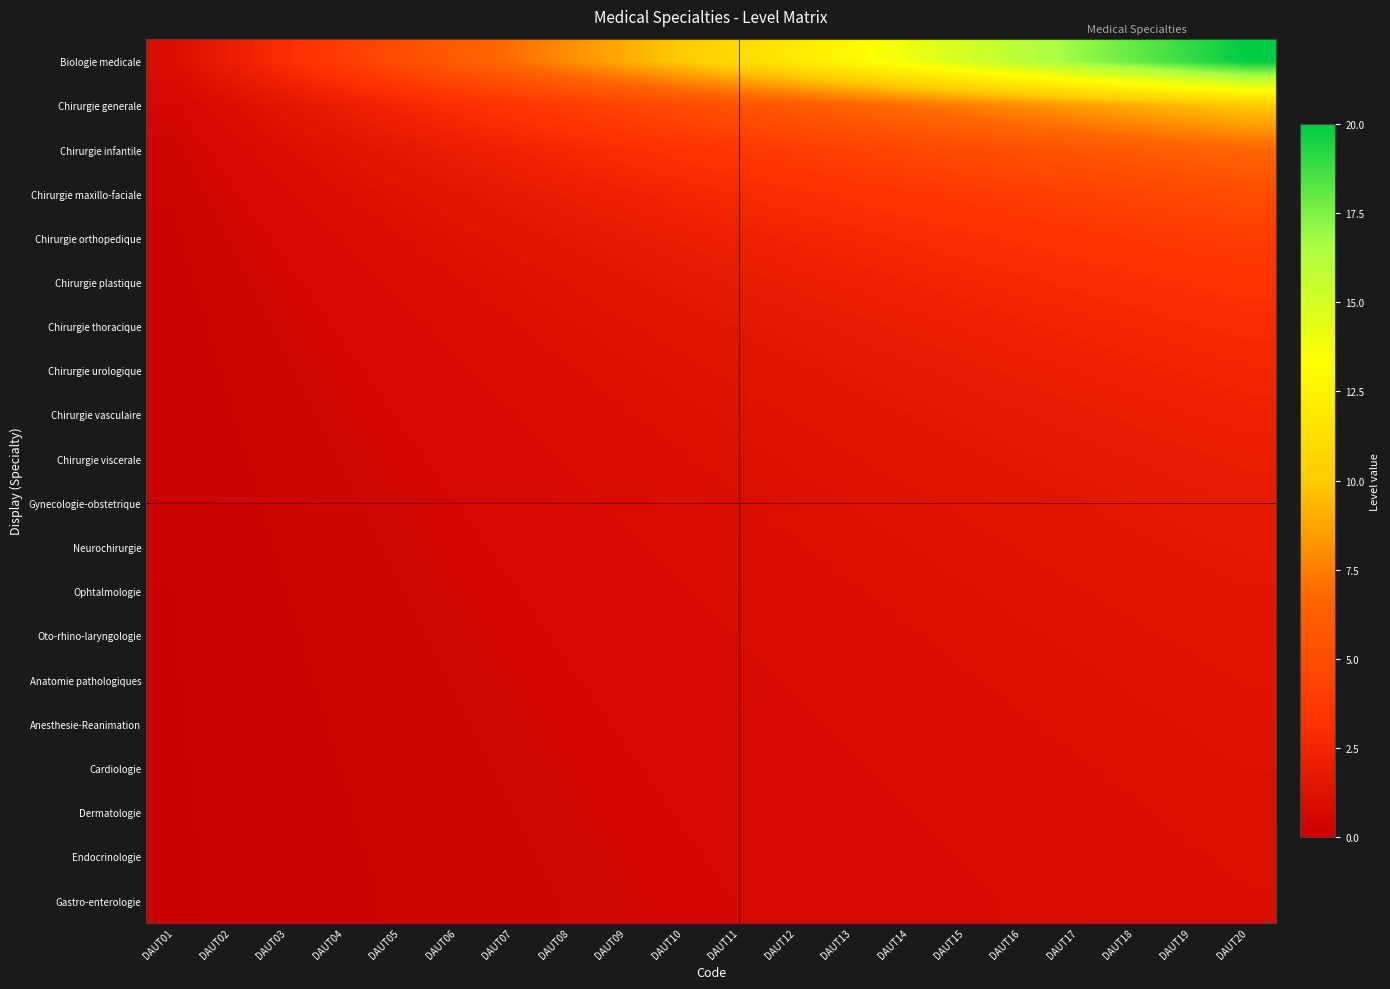

Reading left to right, what are all the values shown in this chart?

Biologie medicale: DAUT01=1.0	DAUT02=2.0	DAUT03=3.0	DAUT04=4.0	DAUT05=5.0	DAUT06=6.0	DAUT07=7.0	DAUT08=8.0	DAUT09=9.0	DAUT10=10.0	DAUT11=11.0	DAUT12=12.0	DAUT13=13.0	DAUT14=14.0	DAUT15=15.0	DAUT16=16.0	DAUT17=17.0	DAUT18=18.0	DAUT19=19.0	DAUT20=20.0
Chirurgie generale: DAUT01=0.5	DAUT02=1.0	DAUT03=1.5	DAUT04=2.0	DAUT05=2.5	DAUT06=3.0	DAUT07=3.5	DAUT08=4.0	DAUT09=4.5	DAUT10=5.0	DAUT11=5.5	DAUT12=6.0	DAUT13=6.5	DAUT14=7.0	DAUT15=7.5	DAUT16=8.0	DAUT17=8.5	DAUT18=9.0	DAUT19=9.5	DAUT20=10.0
Chirurgie infantile: DAUT01=0.3	DAUT02=0.7	DAUT03=1.0	DAUT04=1.3	DAUT05=1.7	DAUT06=2.0	DAUT07=2.3	DAUT08=2.7	DAUT09=3.0	DAUT10=3.3	DAUT11=3.7	DAUT12=4.0	DAUT13=4.3	DAUT14=4.7	DAUT15=5.0	DAUT16=5.3	DAUT17=5.7	DAUT18=6.0	DAUT19=6.3	DAUT20=6.7
Chirurgie maxillo-faciale: DAUT01=0.2	DAUT02=0.5	DAUT03=0.8	DAUT04=1.0	DAUT05=1.2	DAUT06=1.5	DAUT07=1.8	DAUT08=2.0	DAUT09=2.2	DAUT10=2.5	DAUT11=2.8	DAUT12=3.0	DAUT13=3.2	DAUT14=3.5	DAUT15=3.8	DAUT16=4.0	DAUT17=4.2	DAUT18=4.5	DAUT19=4.8	DAUT20=5.0
Chirurgie orthopedique: DAUT01=0.2	DAUT02=0.4	DAUT03=0.6	DAUT04=0.8	DAUT05=1.0	DAUT06=1.2	DAUT07=1.4	DAUT08=1.6	DAUT09=1.8	DAUT10=2.0	DAUT11=2.2	DAUT12=2.4	DAUT13=2.6	DAUT14=2.8	DAUT15=3.0	DAUT16=3.2	DAUT17=3.4	DAUT18=3.6	DAUT19=3.8	DAUT20=4.0
Chirurgie plastique: DAUT01=0.2	DAUT02=0.3	DAUT03=0.5	DAUT04=0.7	DAUT05=0.8	DAUT06=1.0	DAUT07=1.2	DAUT08=1.3	DAUT09=1.5	DAUT10=1.7	DAUT11=1.8	DAUT12=2.0	DAUT13=2.2	DAUT14=2.3	DAUT15=2.5	DAUT16=2.7	DAUT17=2.8	DAUT18=3.0	DAUT19=3.2	DAUT20=3.3
Chirurgie thoracique: DAUT01=0.1	DAUT02=0.3	DAUT03=0.4	DAUT04=0.6	DAUT05=0.7	DAUT06=0.9	DAUT07=1.0	DAUT08=1.1	DAUT09=1.3	DAUT10=1.4	DAUT11=1.6	DAUT12=1.7	DAUT13=1.9	DAUT14=2.0	DAUT15=2.1	DAUT16=2.3	DAUT17=2.4	DAUT18=2.6	DAUT19=2.7	DAUT20=2.9
Chirurgie urologique: DAUT01=0.1	DAUT02=0.2	DAUT03=0.4	DAUT04=0.5	DAUT05=0.6	DAUT06=0.8	DAUT07=0.9	DAUT08=1.0	DAUT09=1.1	DAUT10=1.2	DAUT11=1.4	DAUT12=1.5	DAUT13=1.6	DAUT14=1.8	DAUT15=1.9	DAUT16=2.0	DAUT17=2.1	DAUT18=2.2	DAUT19=2.4	DAUT20=2.5
Chirurgie vasculaire: DAUT01=0.1	DAUT02=0.2	DAUT03=0.3	DAUT04=0.4	DAUT05=0.6	DAUT06=0.7	DAUT07=0.8	DAUT08=0.9	DAUT09=1.0	DAUT10=1.1	DAUT11=1.2	DAUT12=1.3	DAUT13=1.4	DAUT14=1.6	DAUT15=1.7	DAUT16=1.8	DAUT17=1.9	DAUT18=2.0	DAUT19=2.1	DAUT20=2.2
Chirurgie viscerale: DAUT01=0.1	DAUT02=0.2	DAUT03=0.3	DAUT04=0.4	DAUT05=0.5	DAUT06=0.6	DAUT07=0.7	DAUT08=0.8	DAUT09=0.9	DAUT10=1.0	DAUT11=1.1	DAUT12=1.2	DAUT13=1.3	DAUT14=1.4	DAUT15=1.5	DAUT16=1.6	DAUT17=1.7	DAUT18=1.8	DAUT19=1.9	DAUT20=2.0
Gynecologie-obstetrique: DAUT01=0.1	DAUT02=0.2	DAUT03=0.3	DAUT04=0.4	DAUT05=0.5	DAUT06=0.5	DAUT07=0.6	DAUT08=0.7	DAUT09=0.8	DAUT10=0.9	DAUT11=1.0	DAUT12=1.1	DAUT13=1.2	DAUT14=1.3	DAUT15=1.4	DAUT16=1.5	DAUT17=1.5	DAUT18=1.6	DAUT19=1.7	DAUT20=1.8
Neurochirurgie: DAUT01=0.1	DAUT02=0.2	DAUT03=0.2	DAUT04=0.3	DAUT05=0.4	DAUT06=0.5	DAUT07=0.6	DAUT08=0.7	DAUT09=0.8	DAUT10=0.8	DAUT11=0.9	DAUT12=1.0	DAUT13=1.1	DAUT14=1.2	DAUT15=1.2	DAUT16=1.3	DAUT17=1.4	DAUT18=1.5	DAUT19=1.6	DAUT20=1.7
Ophtalmologie: DAUT01=0.1	DAUT02=0.2	DAUT03=0.2	DAUT04=0.3	DAUT05=0.4	DAUT06=0.5	DAUT07=0.5	DAUT08=0.6	DAUT09=0.7	DAUT10=0.8	DAUT11=0.8	DAUT12=0.9	DAUT13=1.0	DAUT14=1.1	DAUT15=1.2	DAUT16=1.2	DAUT17=1.3	DAUT18=1.4	DAUT19=1.5	DAUT20=1.5
Oto-rhino-laryngologie: DAUT01=0.1	DAUT02=0.1	DAUT03=0.2	DAUT04=0.3	DAUT05=0.4	DAUT06=0.4	DAUT07=0.5	DAUT08=0.6	DAUT09=0.6	DAUT10=0.7	DAUT11=0.8	DAUT12=0.9	DAUT13=0.9	DAUT14=1.0	DAUT15=1.1	DAUT16=1.1	DAUT17=1.2	DAUT18=1.3	DAUT19=1.4	DAUT20=1.4
Anatomie pathologiques: DAUT01=0.1	DAUT02=0.1	DAUT03=0.2	DAUT04=0.3	DAUT05=0.3	DAUT06=0.4	DAUT07=0.5	DAUT08=0.5	DAUT09=0.6	DAUT10=0.7	DAUT11=0.7	DAUT12=0.8	DAUT13=0.9	DAUT14=0.9	DAUT15=1.0	DAUT16=1.1	DAUT17=1.1	DAUT18=1.2	DAUT19=1.3	DAUT20=1.3
Anesthesie-Reanimation: DAUT01=0.1	DAUT02=0.1	DAUT03=0.2	DAUT04=0.2	DAUT05=0.3	DAUT06=0.4	DAUT07=0.4	DAUT08=0.5	DAUT09=0.6	DAUT10=0.6	DAUT11=0.7	DAUT12=0.8	DAUT13=0.8	DAUT14=0.9	DAUT15=0.9	DAUT16=1.0	DAUT17=1.1	DAUT18=1.1	DAUT19=1.2	DAUT20=1.2
Cardiologie: DAUT01=0.1	DAUT02=0.1	DAUT03=0.2	DAUT04=0.2	DAUT05=0.3	DAUT06=0.4	DAUT07=0.4	DAUT08=0.5	DAUT09=0.5	DAUT10=0.6	DAUT11=0.6	DAUT12=0.7	DAUT13=0.8	DAUT14=0.8	DAUT15=0.9	DAUT16=0.9	DAUT17=1.0	DAUT18=1.1	DAUT19=1.1	DAUT20=1.2
Dermatologie: DAUT01=0.1	DAUT02=0.1	DAUT03=0.2	DAUT04=0.2	DAUT05=0.3	DAUT06=0.3	DAUT07=0.4	DAUT08=0.4	DAUT09=0.5	DAUT10=0.6	DAUT11=0.6	DAUT12=0.7	DAUT13=0.7	DAUT14=0.8	DAUT15=0.8	DAUT16=0.9	DAUT17=0.9	DAUT18=1.0	DAUT19=1.1	DAUT20=1.1
Endocrinologie: DAUT01=0.1	DAUT02=0.1	DAUT03=0.2	DAUT04=0.2	DAUT05=0.3	DAUT06=0.3	DAUT07=0.4	DAUT08=0.4	DAUT09=0.5	DAUT10=0.5	DAUT11=0.6	DAUT12=0.6	DAUT13=0.7	DAUT14=0.7	DAUT15=0.8	DAUT16=0.8	DAUT17=0.9	DAUT18=0.9	DAUT19=1.0	DAUT20=1.1
Gastro-enterologie: DAUT01=0.1	DAUT02=0.1	DAUT03=0.1	DAUT04=0.2	DAUT05=0.2	DAUT06=0.3	DAUT07=0.3	DAUT08=0.4	DAUT09=0.5	DAUT10=0.5	DAUT11=0.6	DAUT12=0.6	DAUT13=0.7	DAUT14=0.7	DAUT15=0.8	DAUT16=0.8	DAUT17=0.8	DAUT18=0.9	DAUT19=0.9	DAUT20=1.0